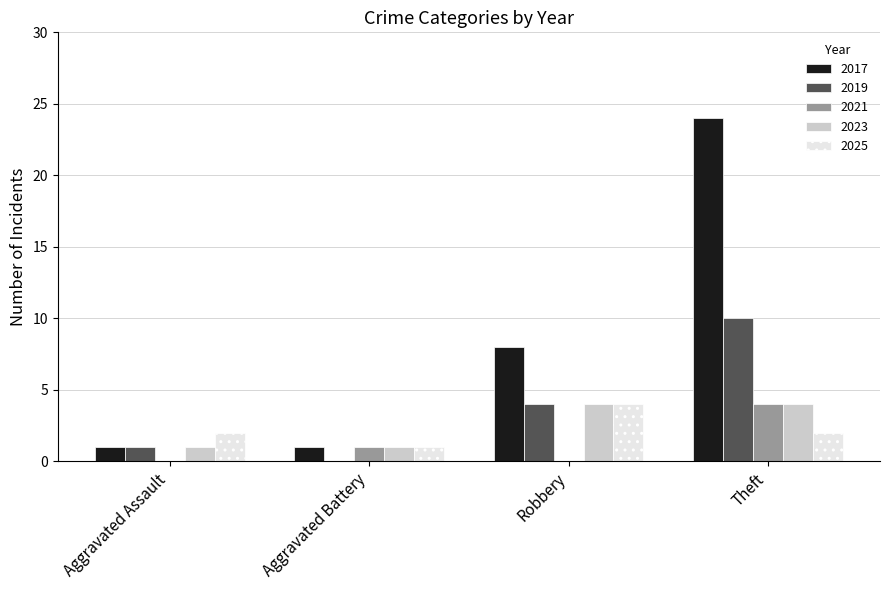

What are all the series names shown in the legend?

2017, 2019, 2021, 2023, 2025